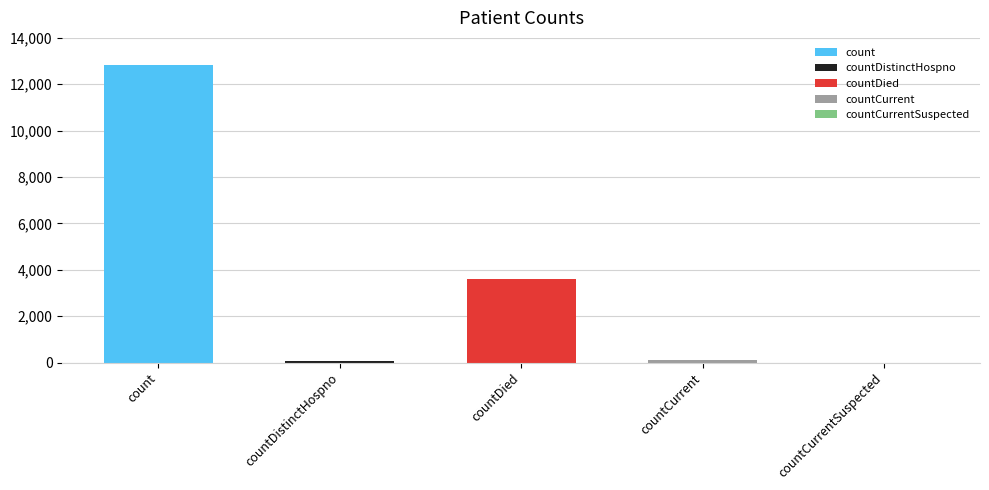

Rank the categories by value from highest to lowest.

count, countDied, countCurrent, countDistinctHospno, countCurrentSuspected